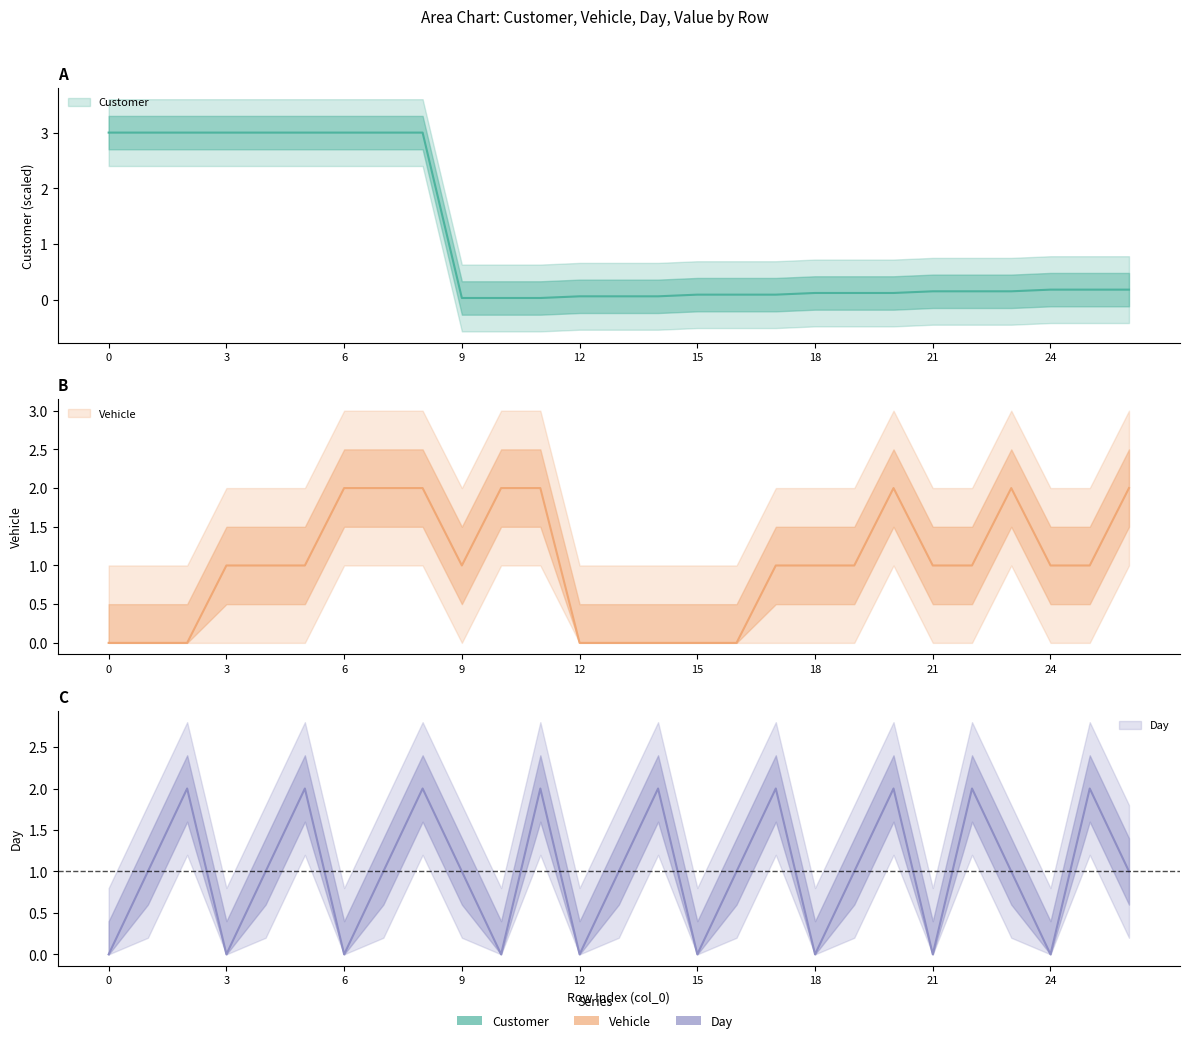

Between 20 and 16, which is larger?

20